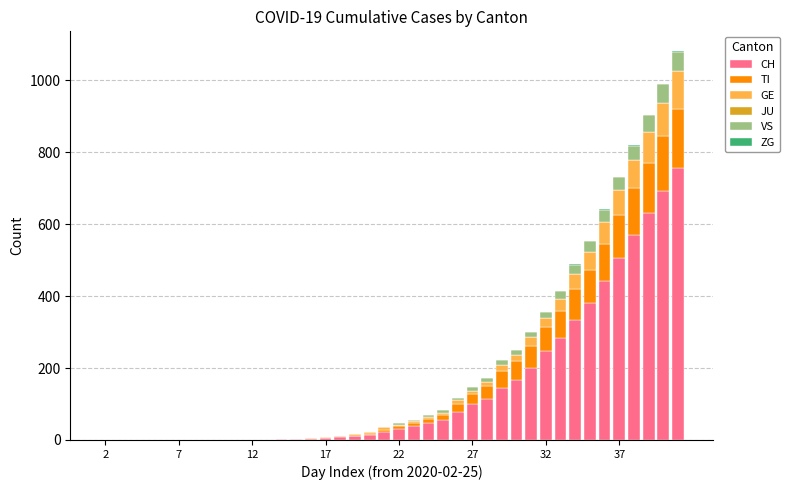

What is the maximum value for CH?

756